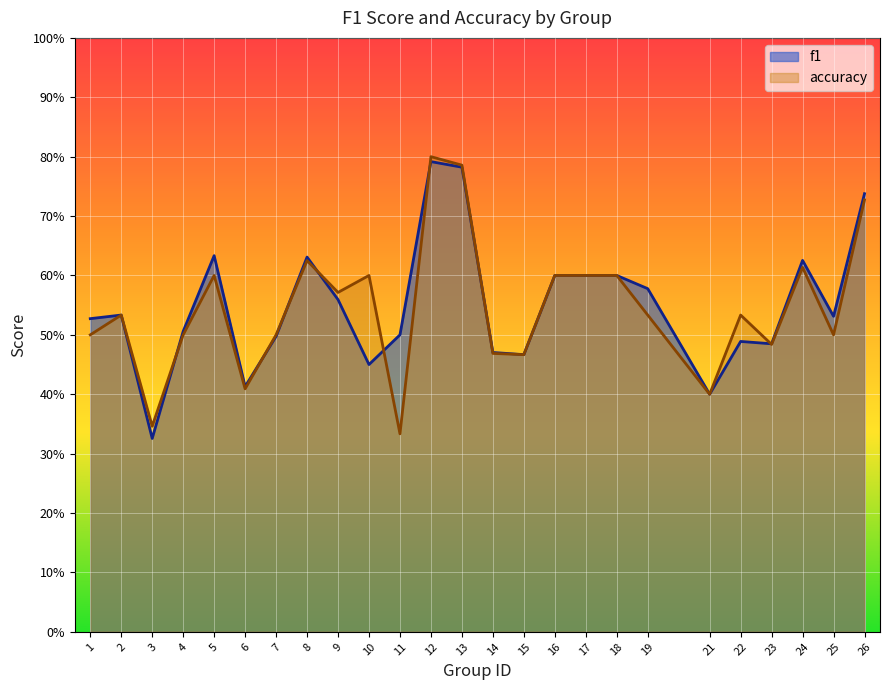

How many interior local peaks does the accuracy series have?

7